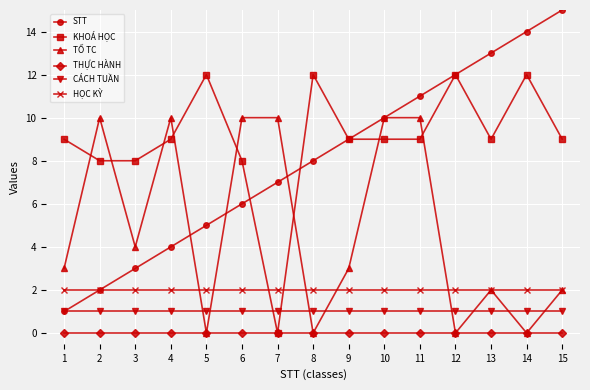

Is it true that HỌC KỲ equals 2 at 15?

True